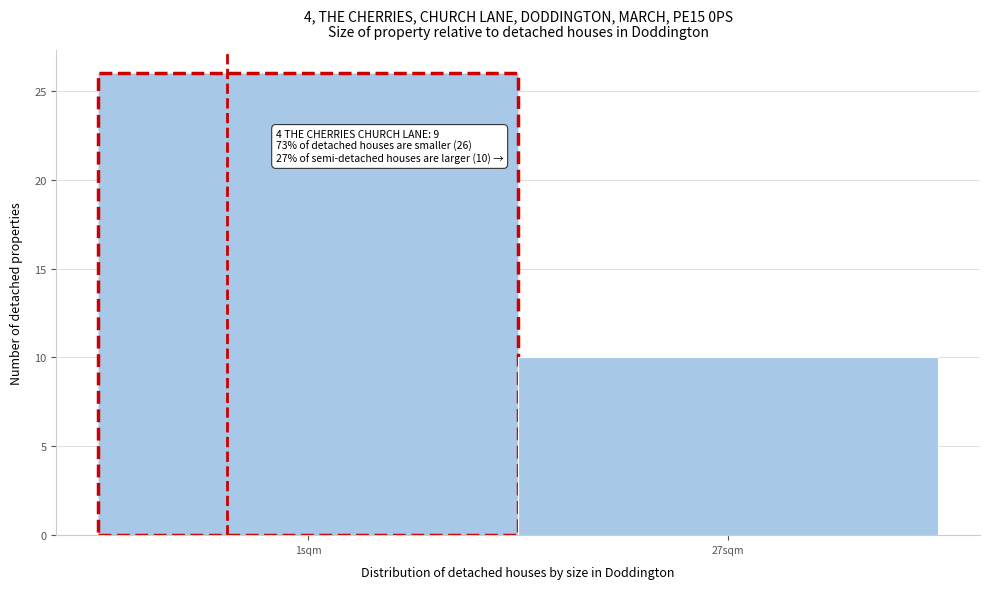

Reading left to right, what are all the values shown in this chart?

1sqm=26	27sqm=10